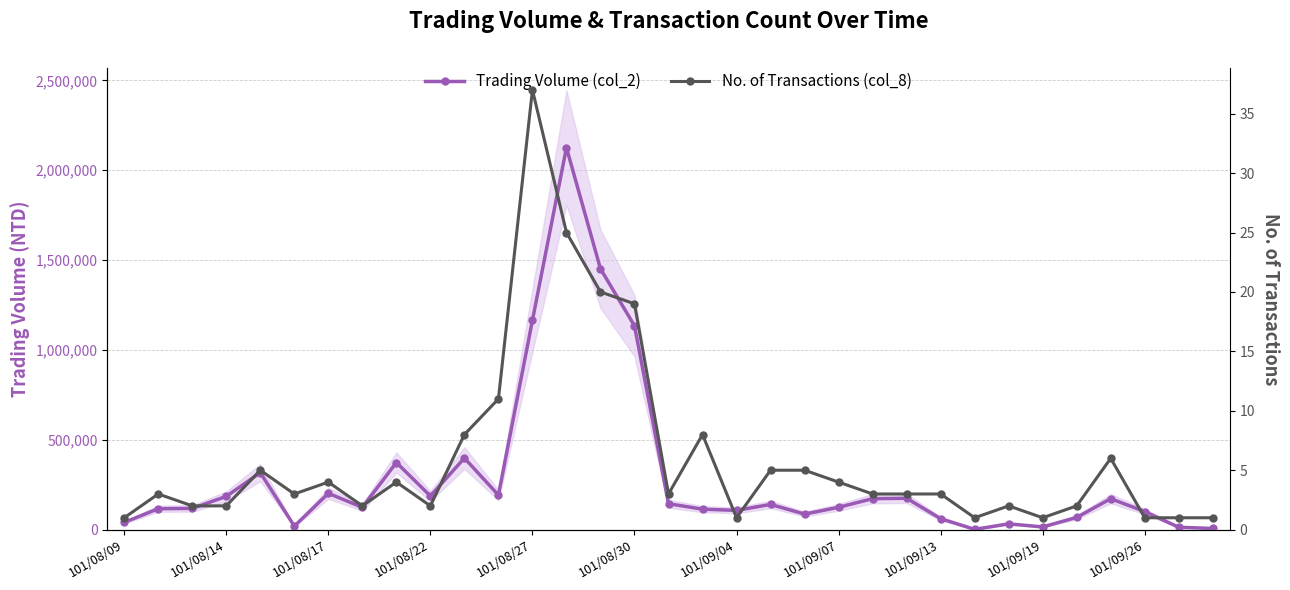

Is the value of Trading Volume (col_2) at 26 greater than the value of No. of Transactions (col_8) at 21?

Yes